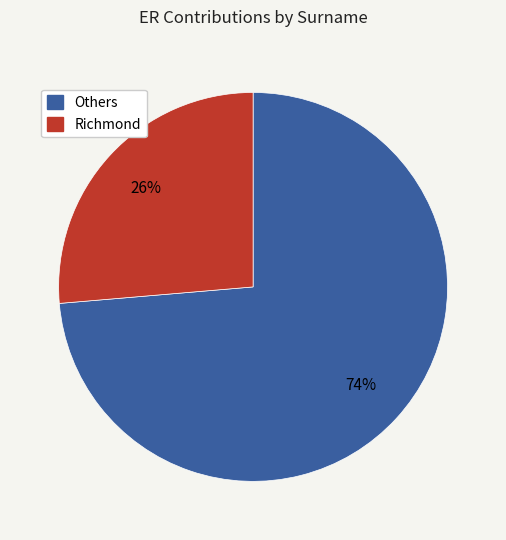

Is it true that Richmond is 26% of the pie?

True